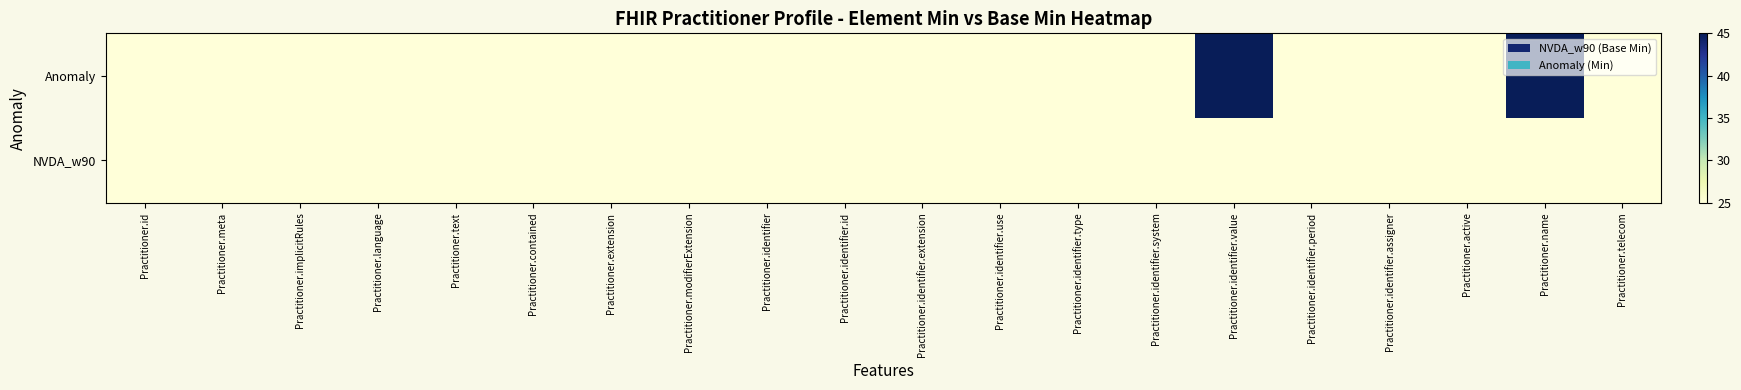

Reading right to left, what are all the values shown in this chart?

Anomaly: Practitioner.telecom=25	Practitioner.name=45	Practitioner.active=25	Practitioner.identifier.assigner=25	Practitioner.identifier.period=25	Practitioner.identifier.value=45	Practitioner.identifier.system=25	Practitioner.identifier.type=25	Practitioner.identifier.use=25	Practitioner.identifier.extension=25	Practitioner.identifier.id=25	Practitioner.identifier=25	Practitioner.modifierExtension=25	Practitioner.extension=25	Practitioner.contained=25	Practitioner.text=25	Practitioner.language=25	Practitioner.implicitRules=25	Practitioner.meta=25	Practitioner.id=25
NVDA_w90: Practitioner.telecom=25	Practitioner.name=25	Practitioner.active=25	Practitioner.identifier.assigner=25	Practitioner.identifier.period=25	Practitioner.identifier.value=25	Practitioner.identifier.system=25	Practitioner.identifier.type=25	Practitioner.identifier.use=25	Practitioner.identifier.extension=25	Practitioner.identifier.id=25	Practitioner.identifier=25	Practitioner.modifierExtension=25	Practitioner.extension=25	Practitioner.contained=25	Practitioner.text=25	Practitioner.language=25	Practitioner.implicitRules=25	Practitioner.meta=25	Practitioner.id=25